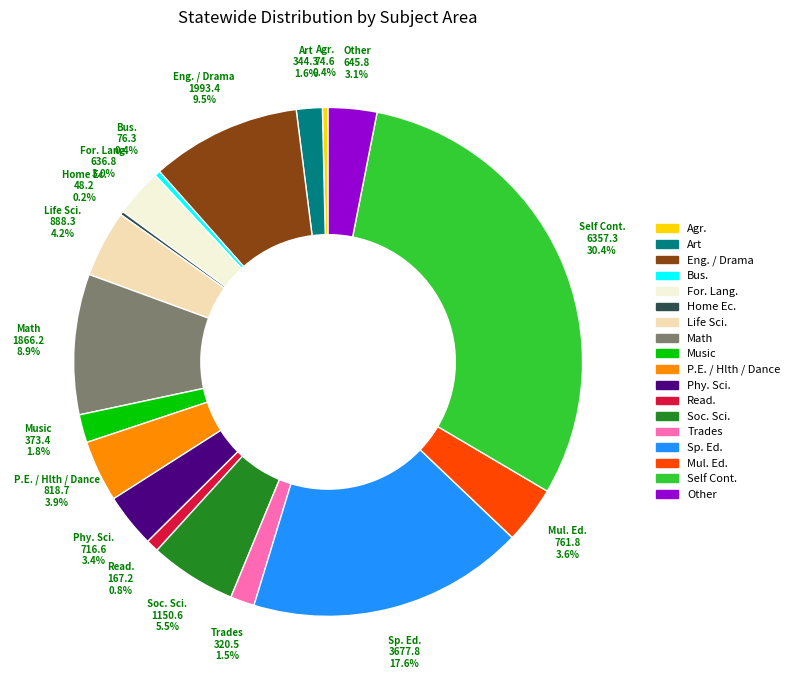

To the nearest percent, what is the average slice percentage?

6%